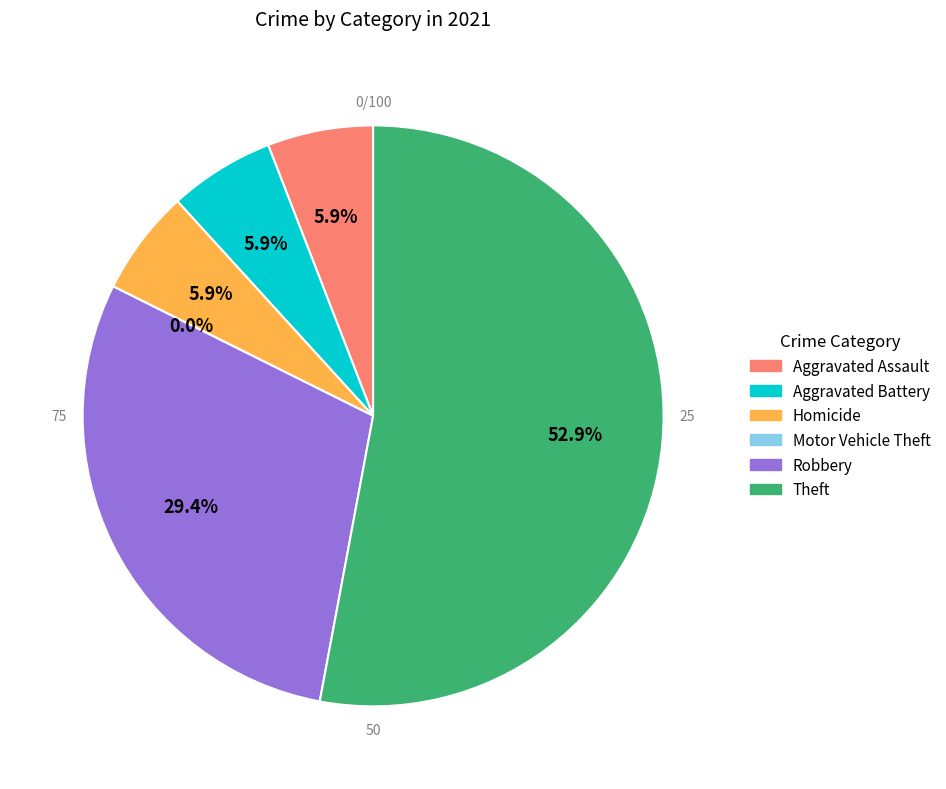

How many slices are in this pie chart?

6